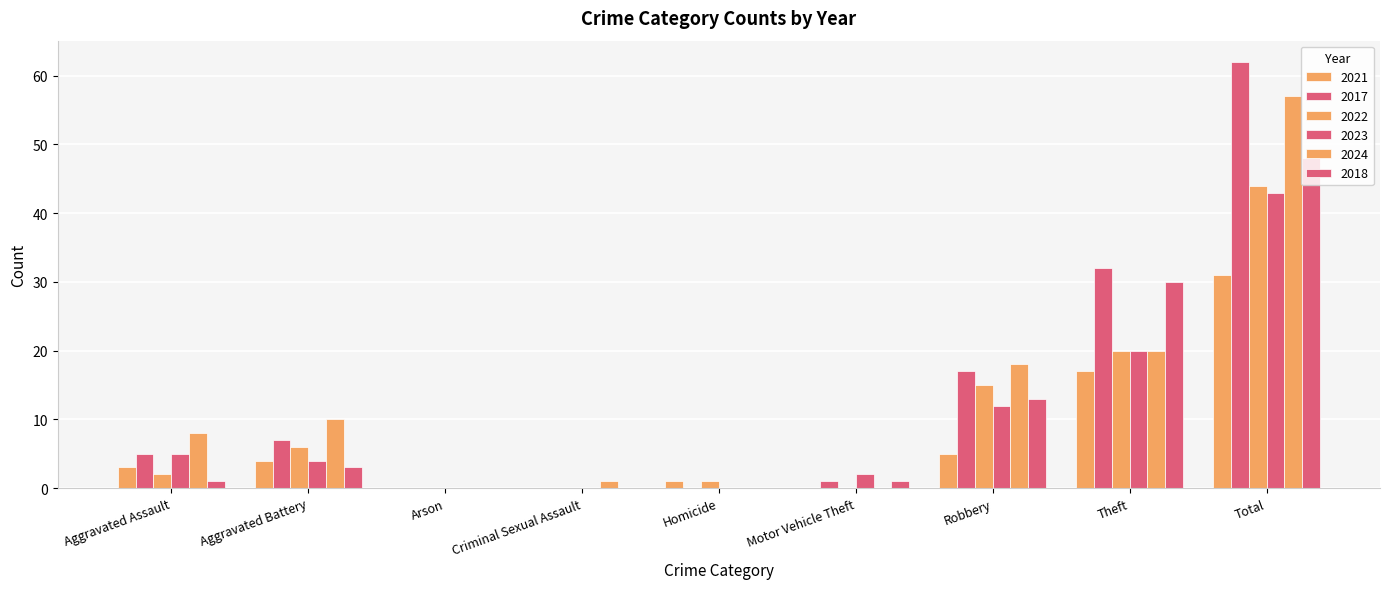

How many groups of bars are there?

9